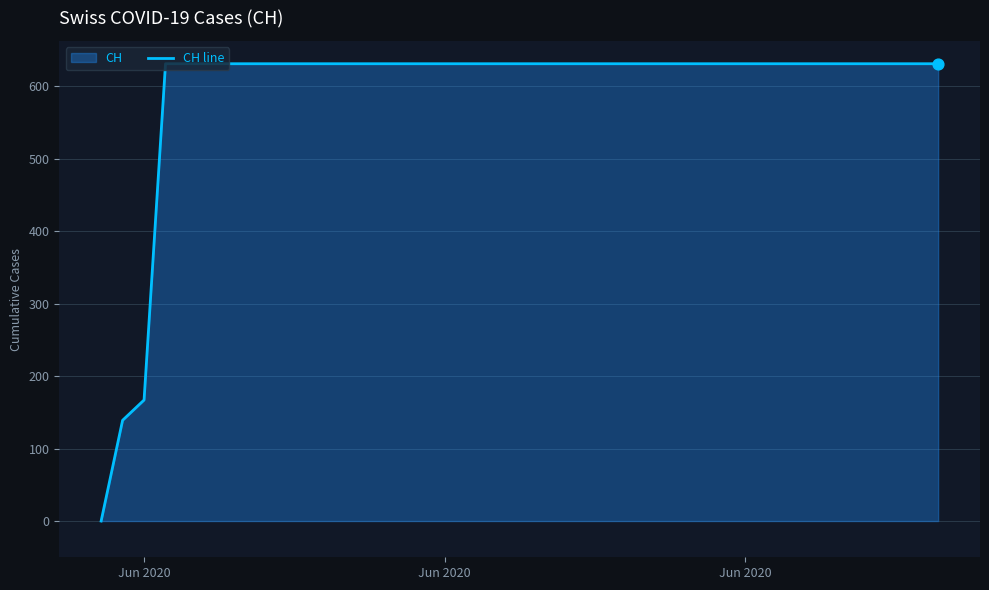

How many lines are shown in the chart?

1